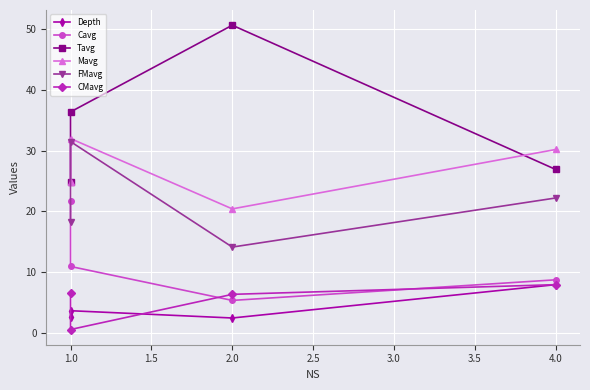

True or false: Depth and FMavg cross at least once.

False